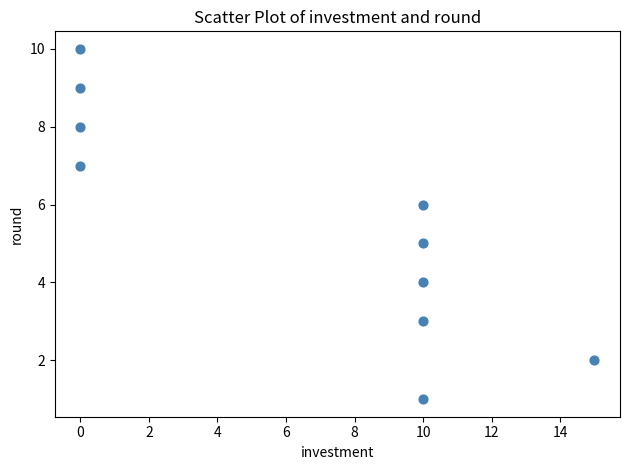

What is the range of X values (max minus min)?

15